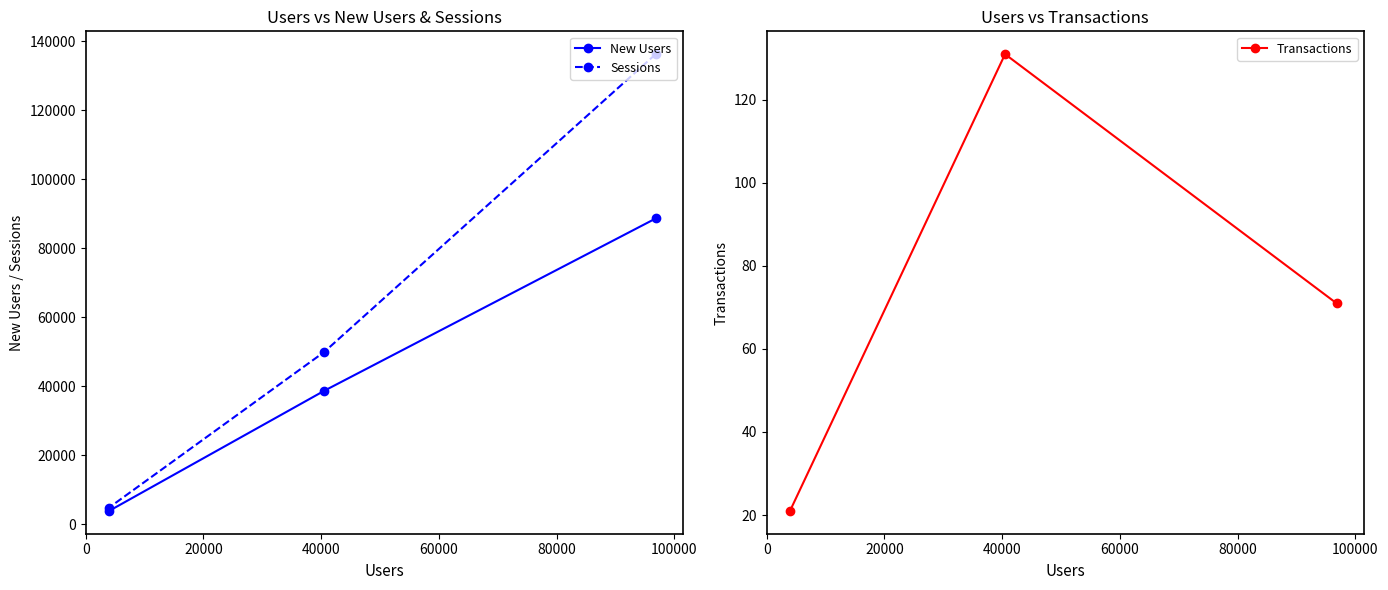

What is the value of the New Users point at the 2nd from the left?

38672